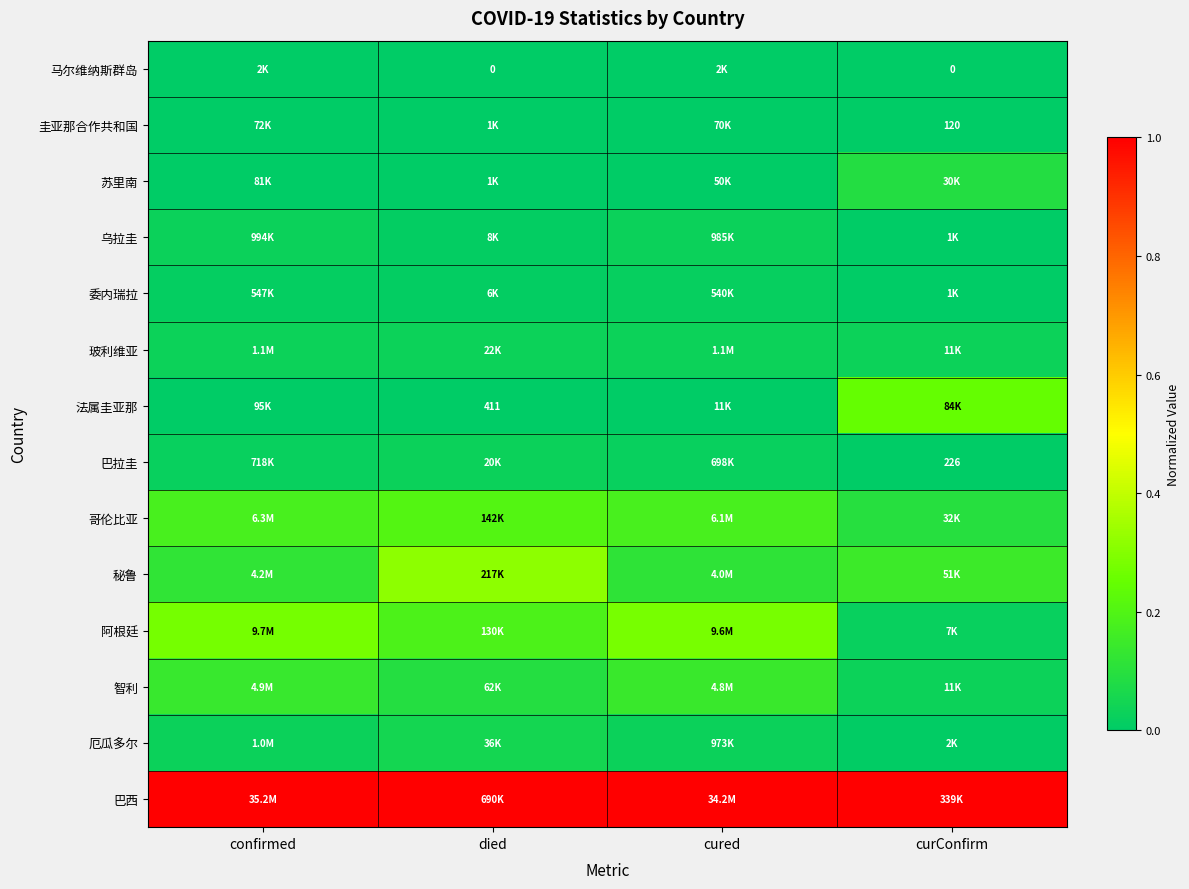

What is the sum of the 阿根廷 values at cured and confirmed?

0.6